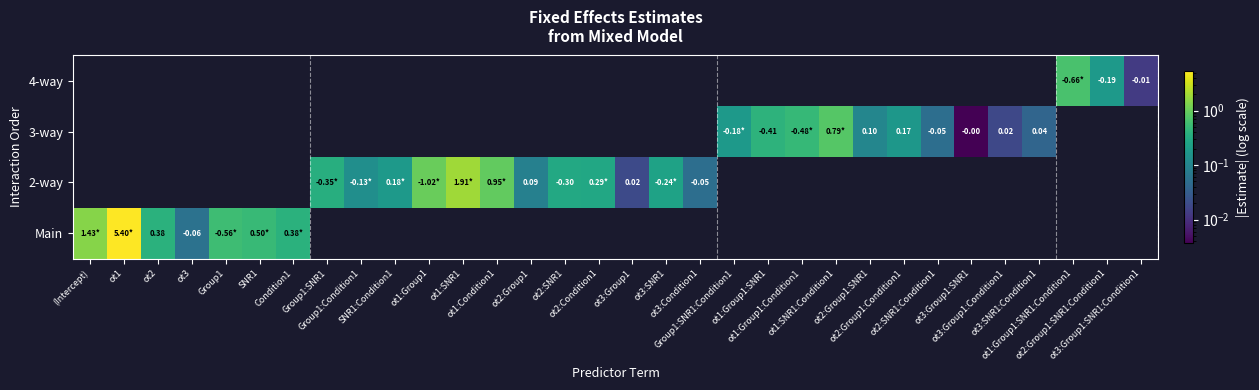

At how many categories does at least one series exceed 4?

1